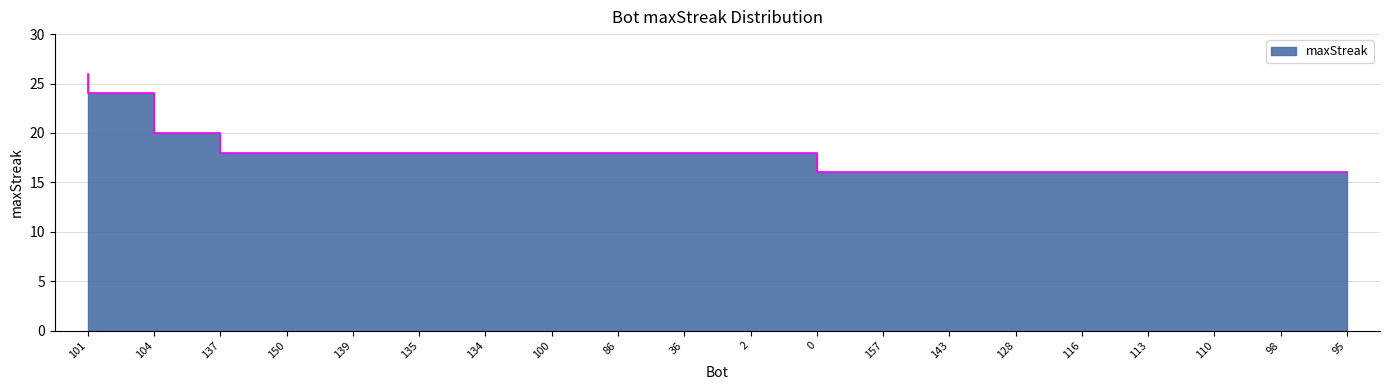

Does the chart display data point markers on the line(s)?

No